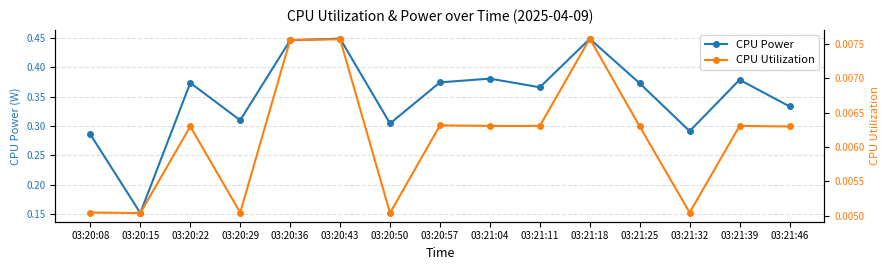

True or false: CPU Power and CPU Utilization intersect in this chart.

False